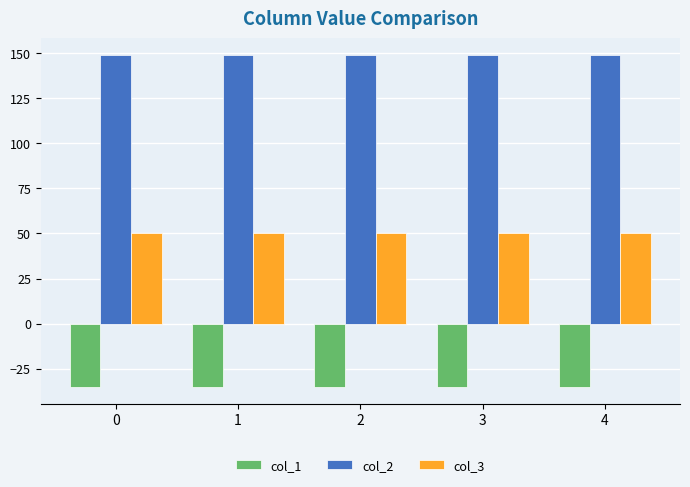

The col_2 series shows 149.2 at 2. True or false?

True